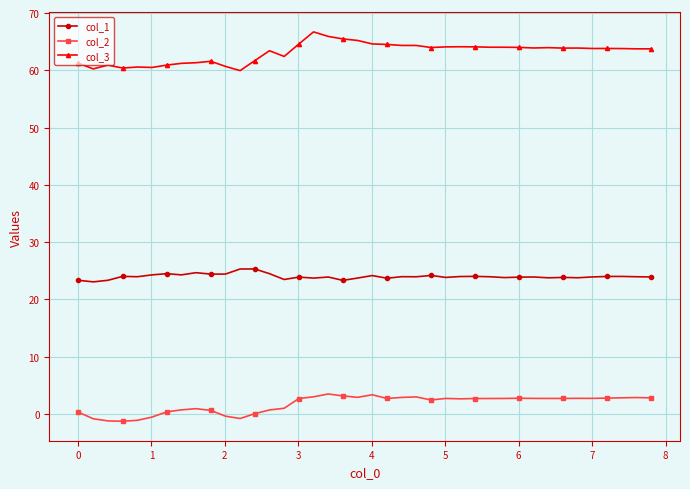

List the series in order of their overall mean, highest first.

col_3, col_1, col_2